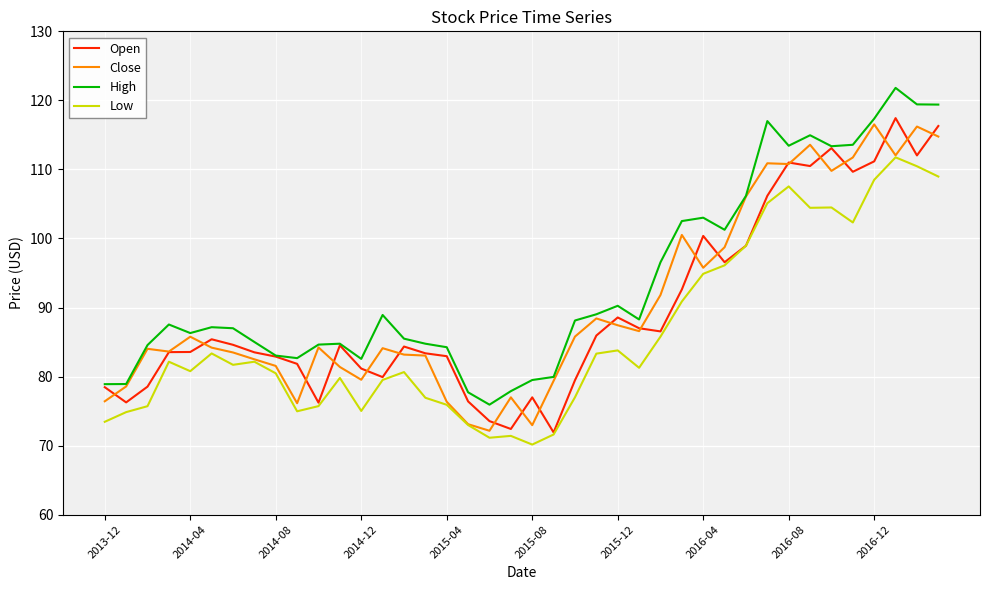

True or false: High and Low intersect in this chart.

False